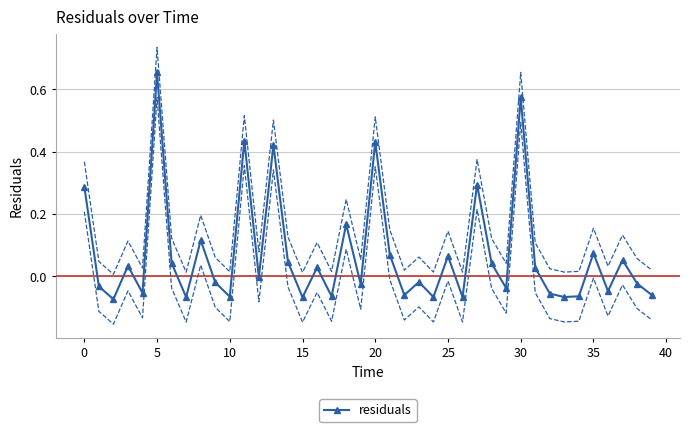

How many distinct data groups are displayed?

1